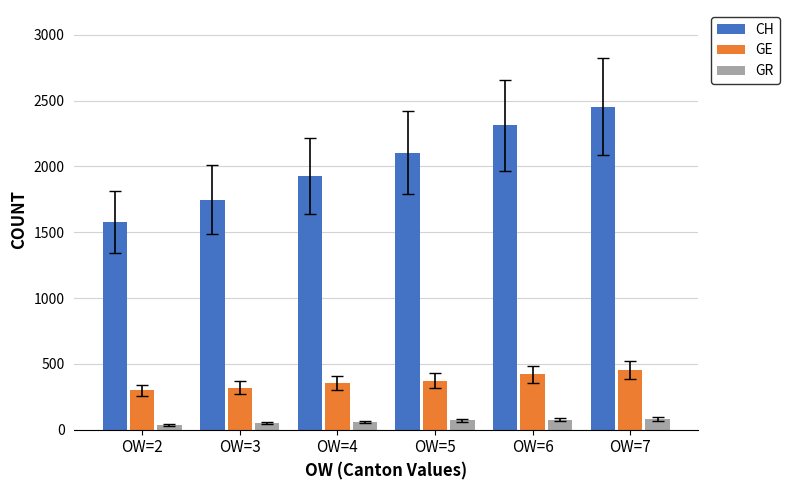

What is the difference between the second highest and second lowest values in the CH series?

566